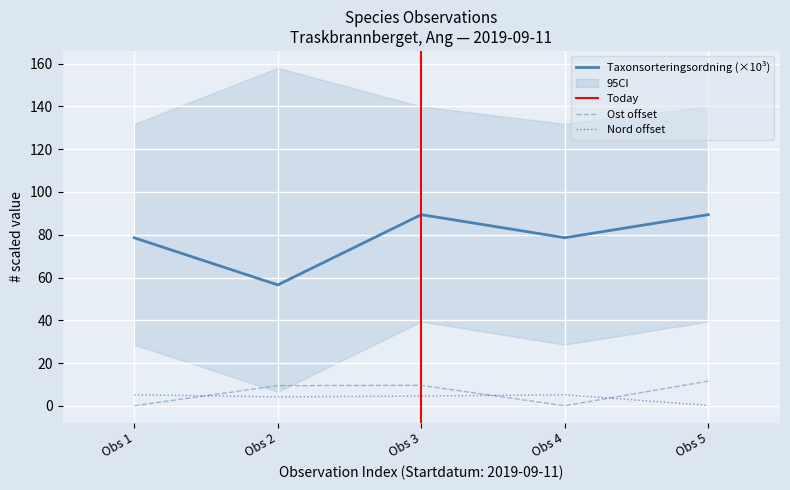

What is the difference between the second highest and minimum values in the Ost series?

9.5